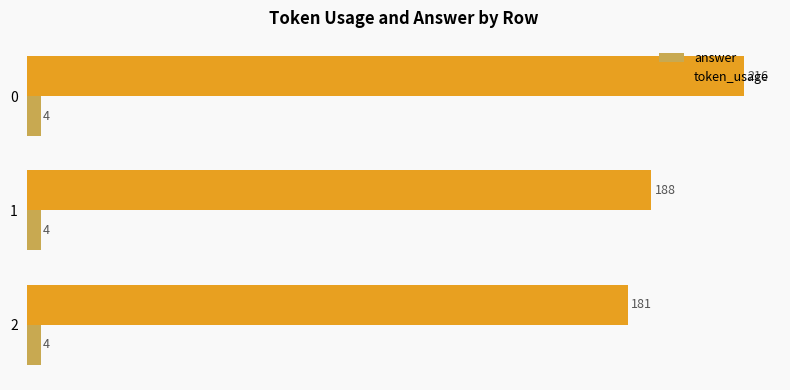

What is the difference between the token_usage values at 0 and 2?

35